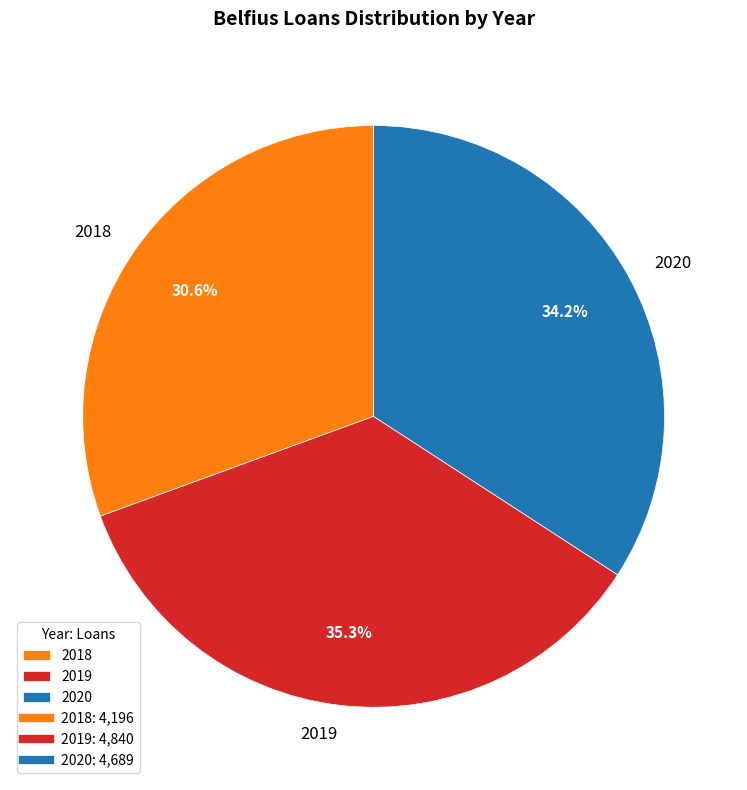

Approximately how many times larger is the value at 2020 compared to 2019?

1.0